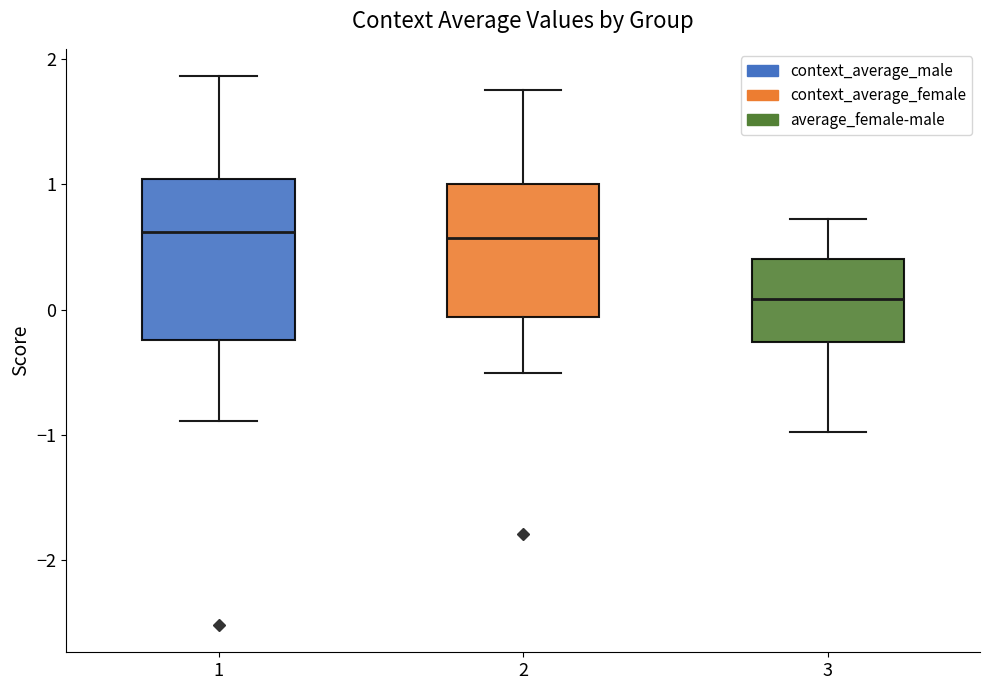

Which box's median line is the lowest?

3